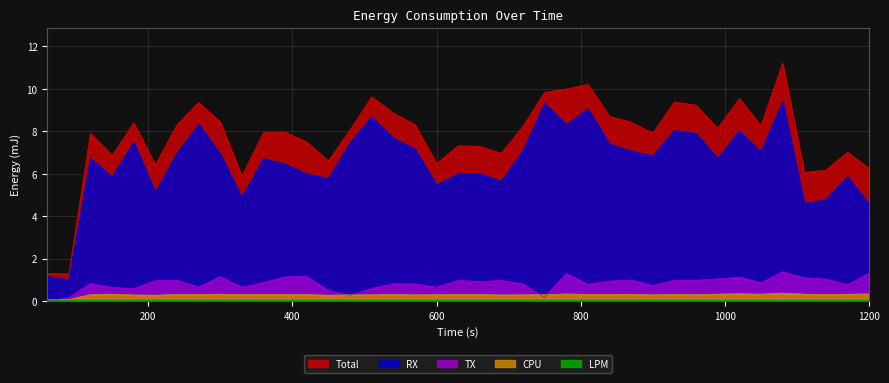

Does the chart display data point markers on the line(s)?

No